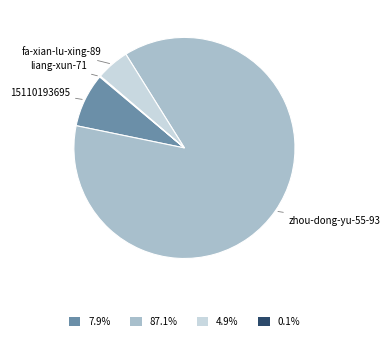

Is there a majority slice in this chart?

Yes